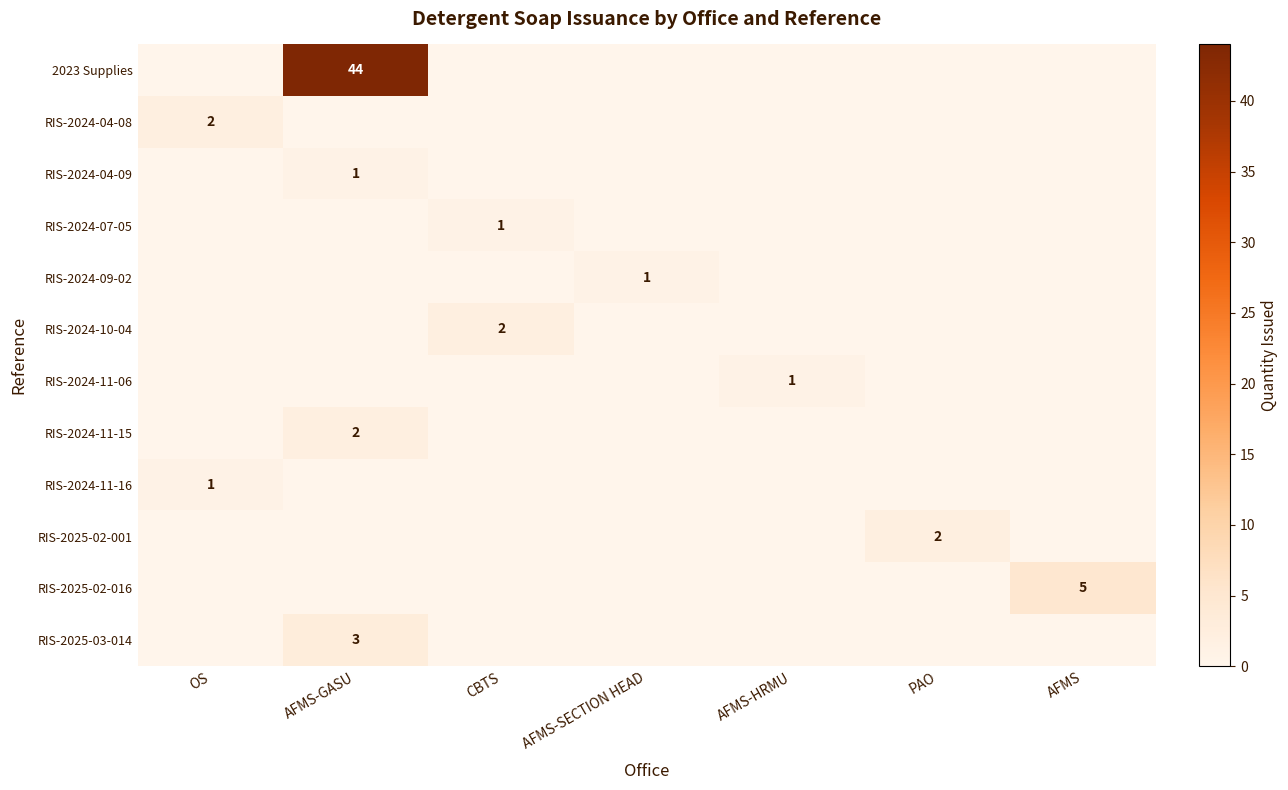

The RIS-2024-10-04 series shows 1 at CBTS. True or false?

False